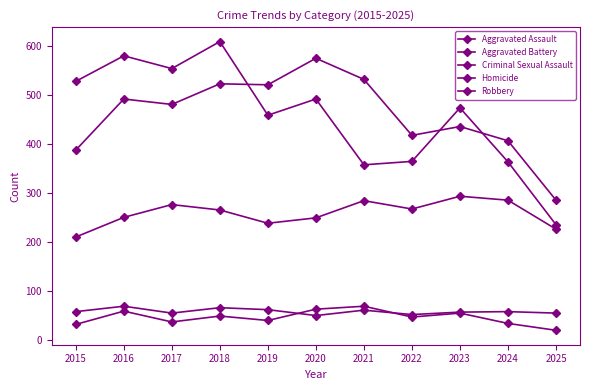

Reading right to left, extract all data points from this chart.

Aggravated Assault: 2025=226	2024=285	2023=293	2022=267	2021=284	2020=249	2019=238	2018=265	2017=276	2016=250	2015=210
Aggravated Battery: 2025=285	2024=406	2023=435	2022=417	2021=531	2020=574	2019=520	2018=522	2017=480	2016=491	2015=387
Criminal Sexual Assault: 2025=55	2024=58	2023=57	2022=52	2021=61	2020=50	2019=62	2018=66	2017=55	2016=69	2015=58
Homicide: 2025=20	2024=34	2023=55	2022=47	2021=69	2020=63	2019=40	2018=49	2017=37	2016=59	2015=32
Robbery: 2025=235	2024=363	2023=473	2022=364	2021=357	2020=491	2019=458	2018=608	2017=553	2016=579	2015=527